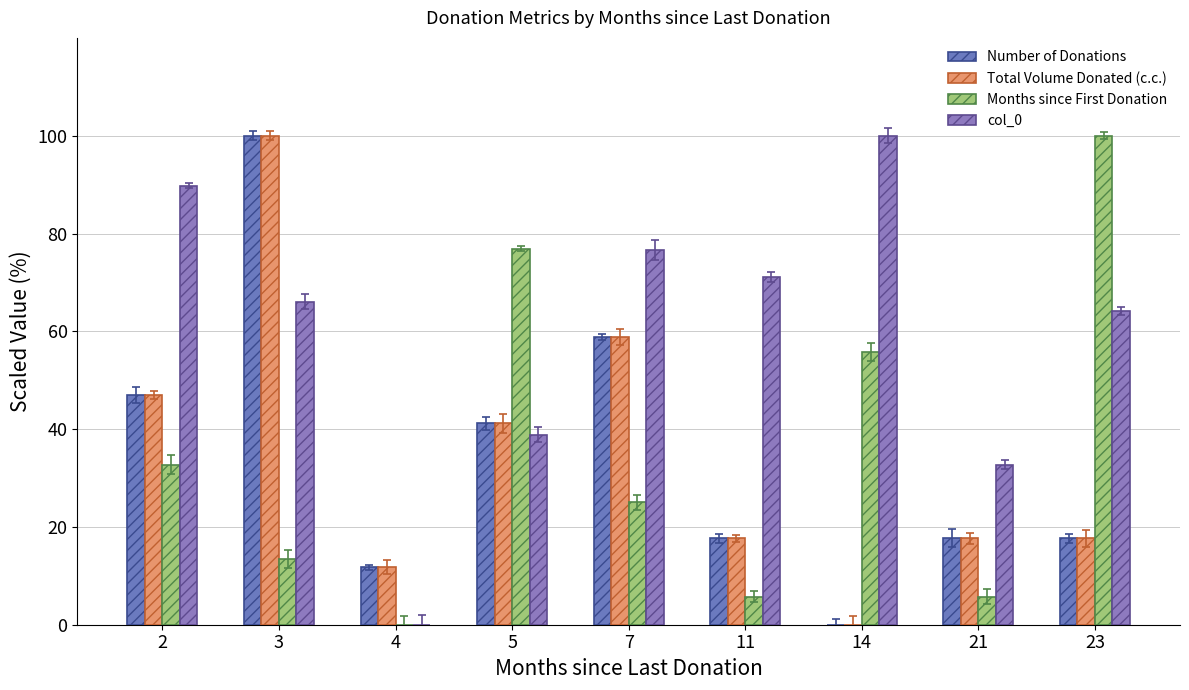

Between 11 and 21, which is larger?

11